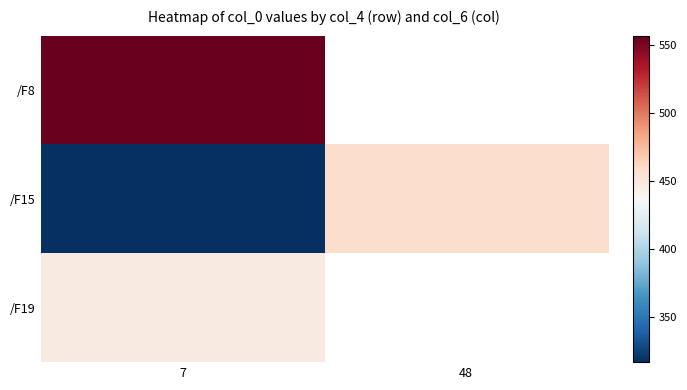

Which series has the largest total across all categories?

/F15